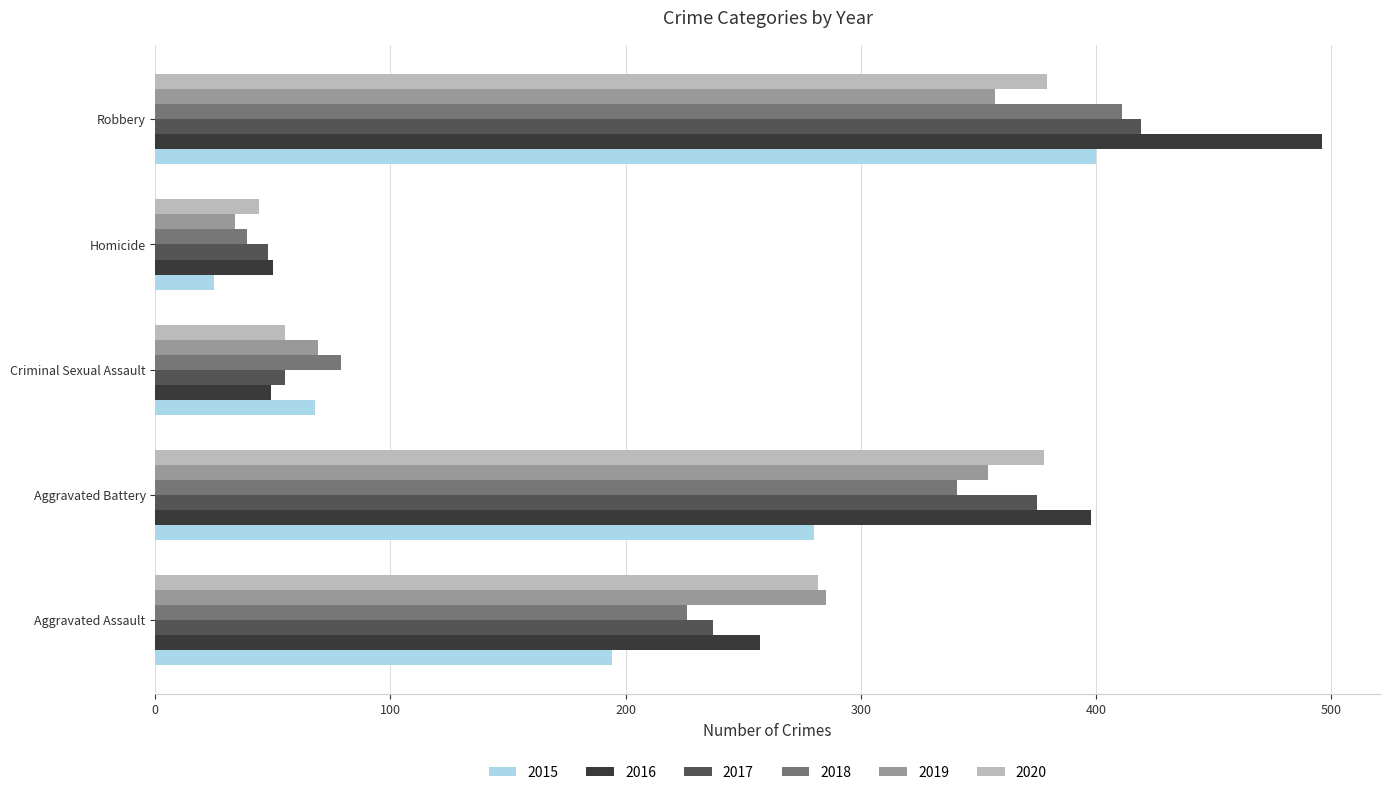

Where is 2015 nearest to the value 212?

Aggravated Assault